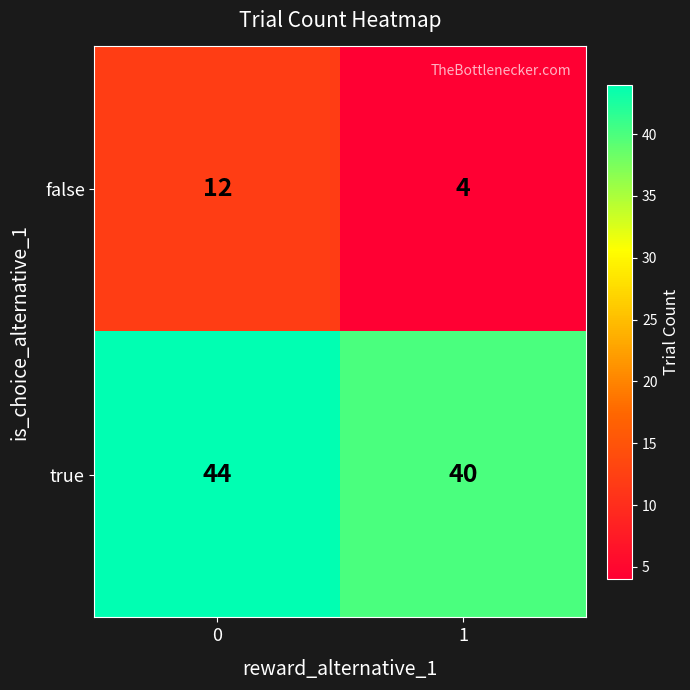

List the series in order of their overall mean, highest first.

true, false